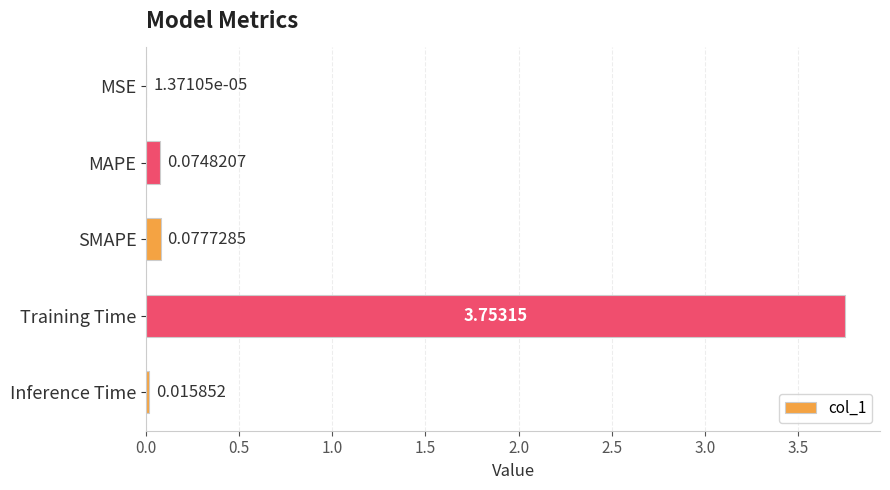

Are the bars horizontal?

Yes